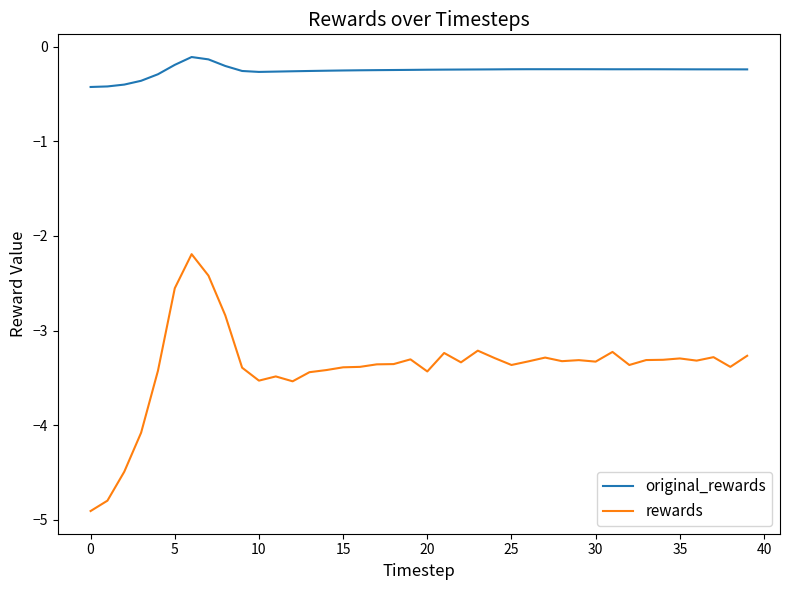

What is the lowest value of the original_rewards series?

-0.4